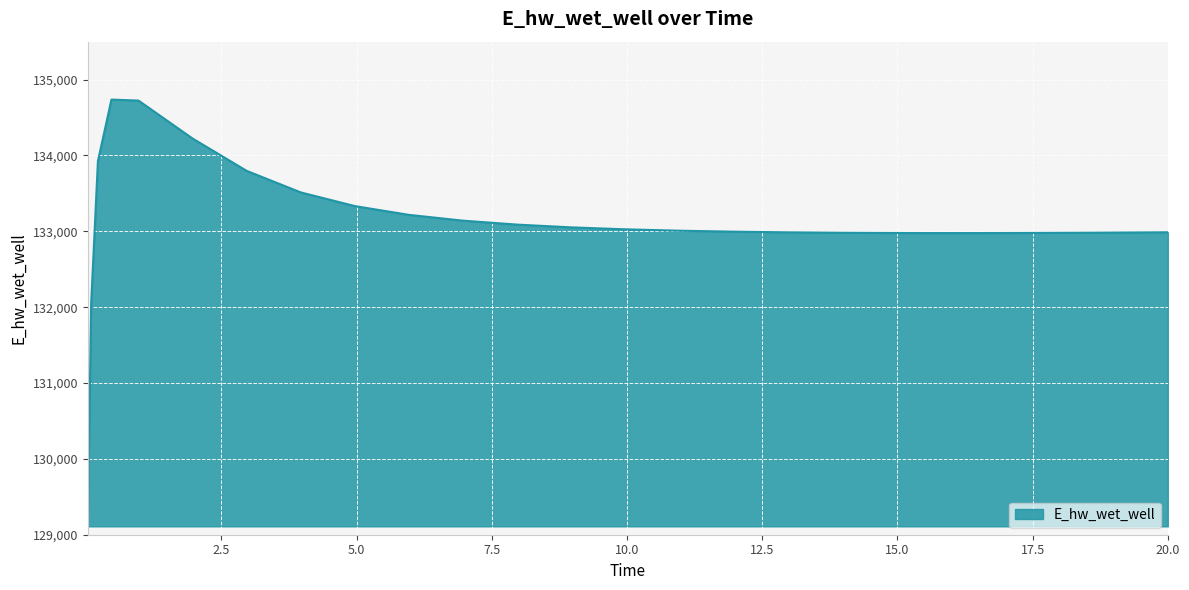

What is the difference between the maximum and minimum values?

5625.7